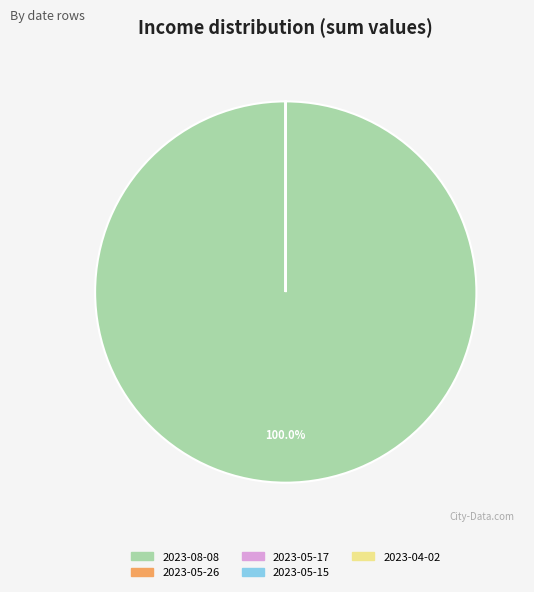

To the nearest percent, what is the average slice percentage?

20%